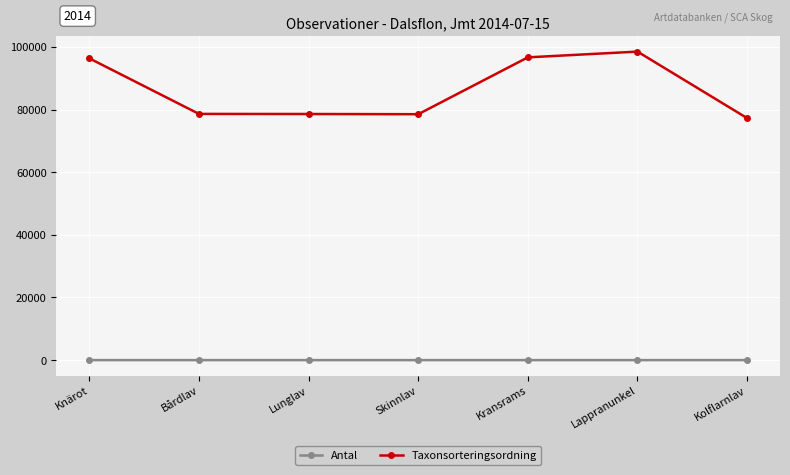

Which series has the largest range (max minus min)?

Taxonsorteringsordning